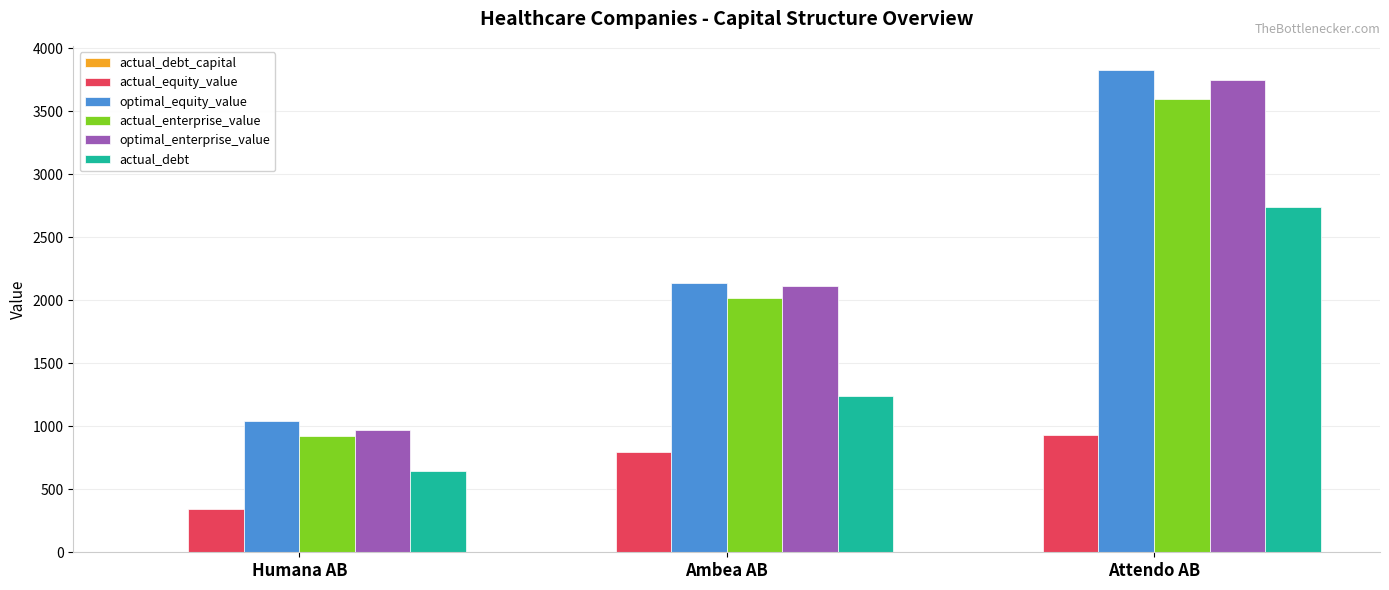

At which category is the sum across all series the highest?

Attendo AB